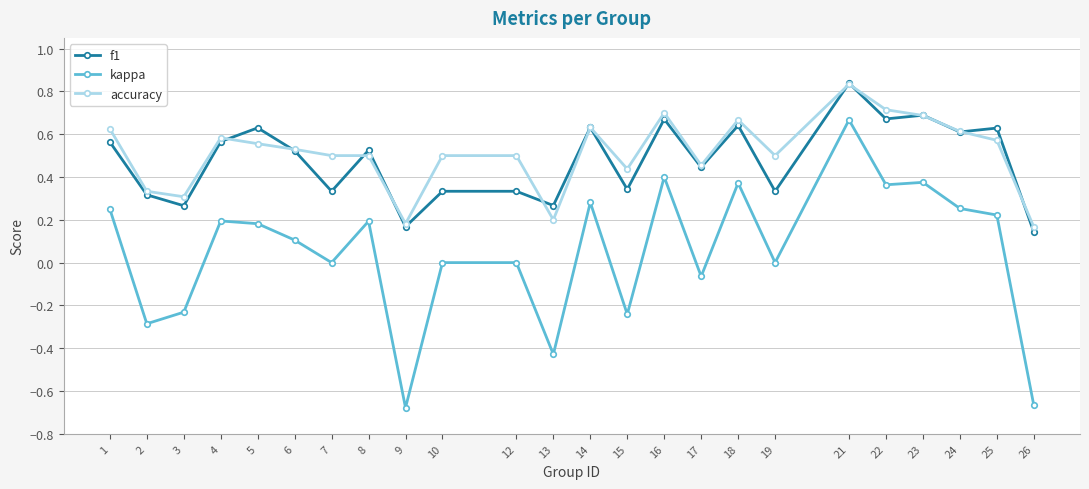

How many accuracy values are between 0 and 1?

24